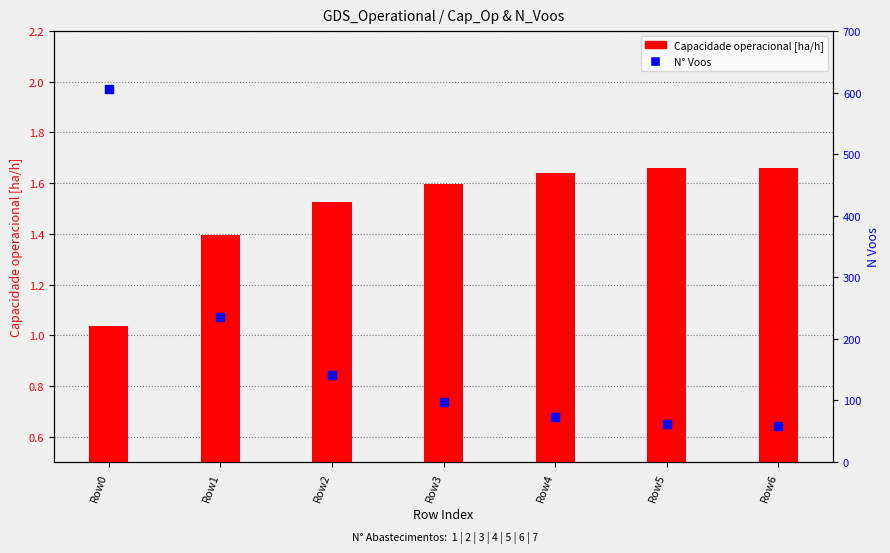

Which series reaches the minimum Y coordinate?

Capacidade operacional [ha/h]